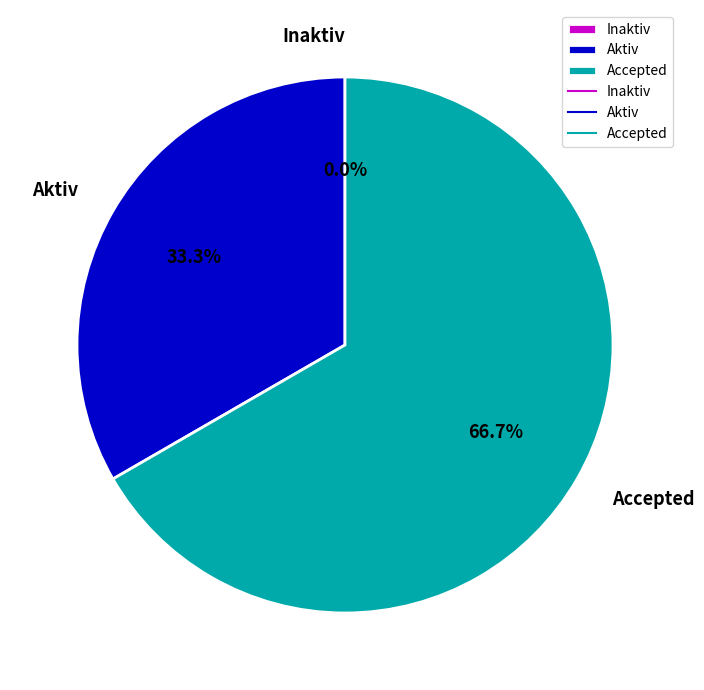

To the nearest percent, what percentage of the pie is Accepted?

67%